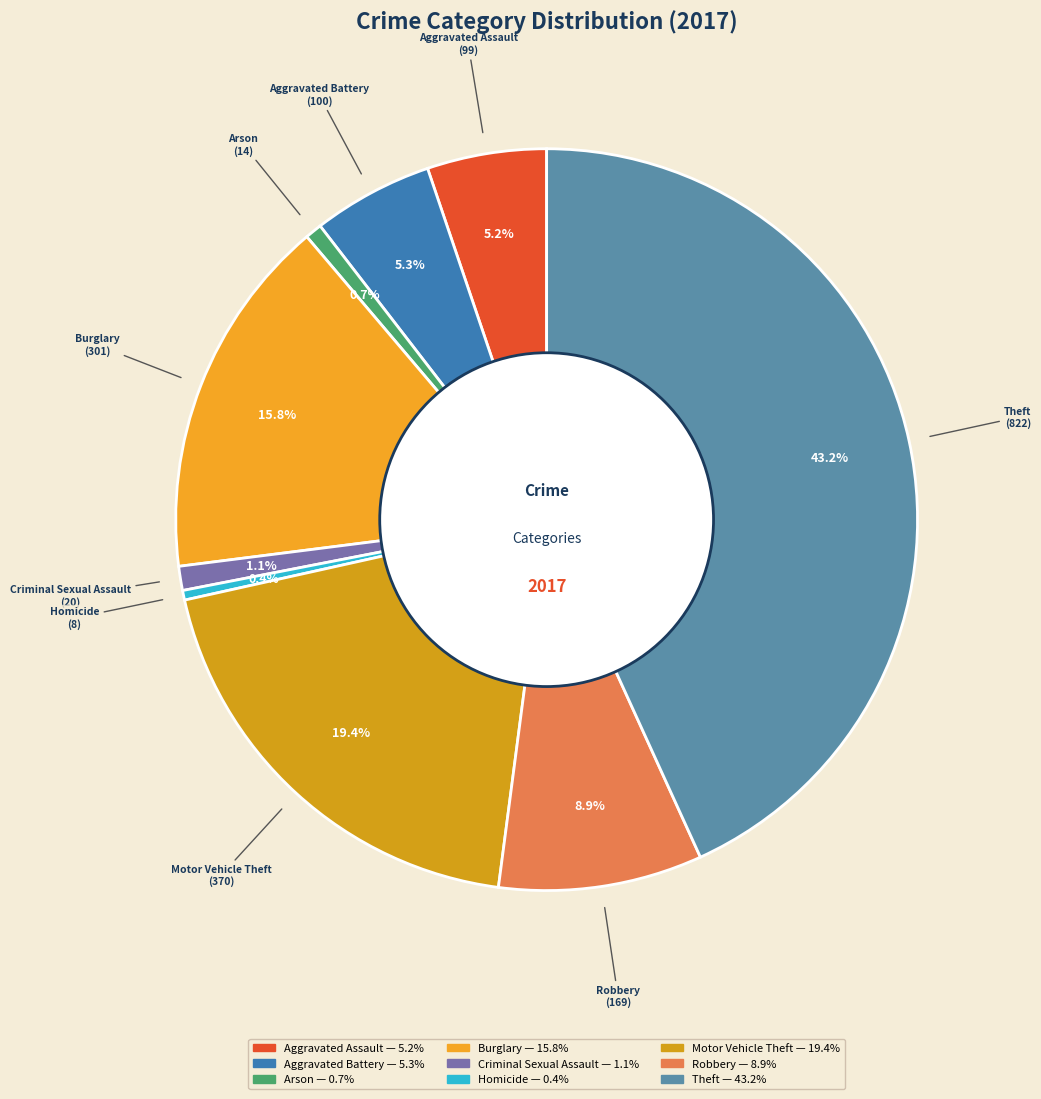

Is there any slice that represents more than half of the pie?

No